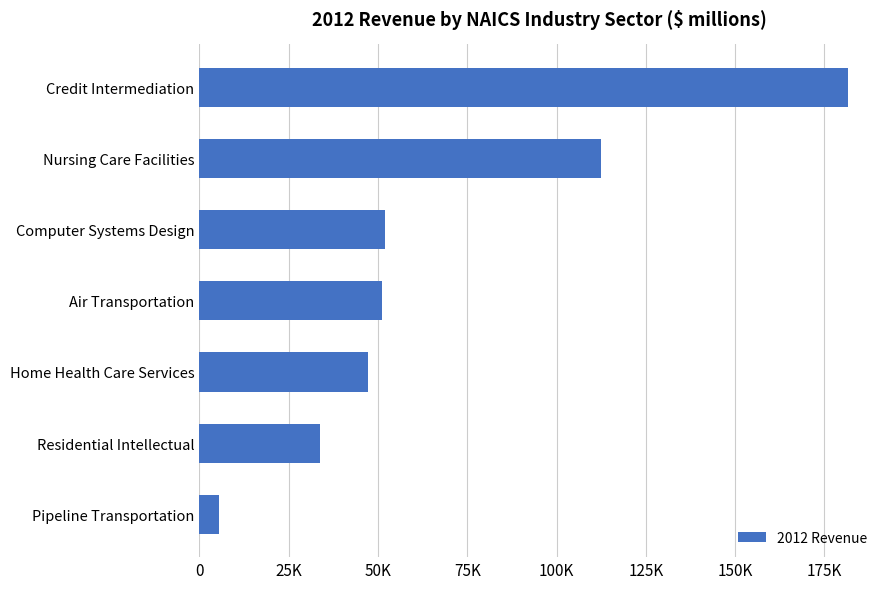

Does the chart contain any negative values?

No